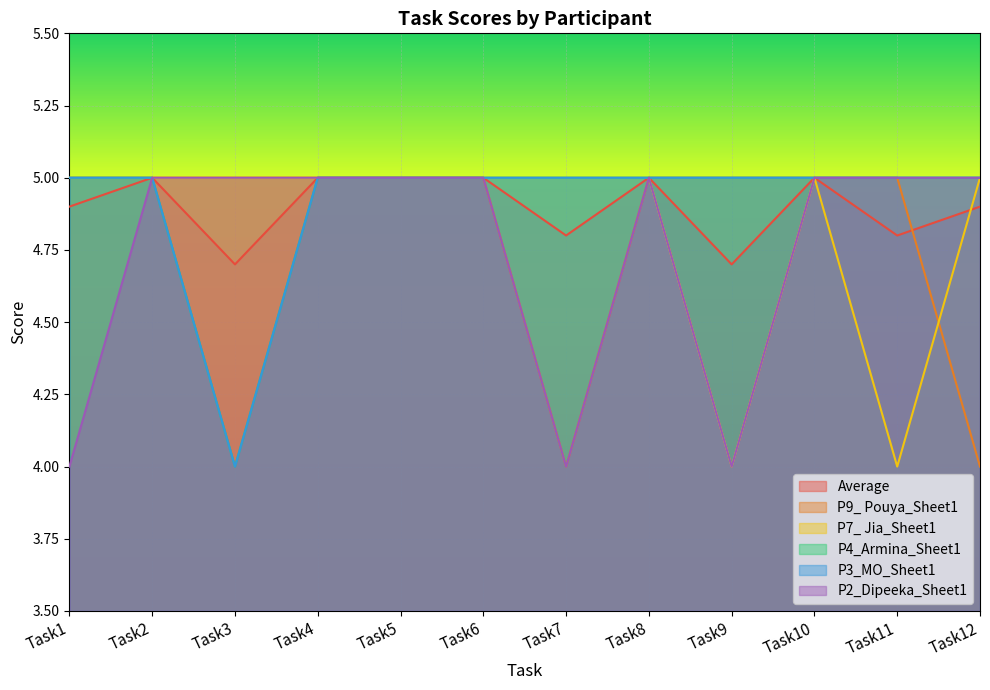

How many P9_ Pouya_Sheet1 values are between 5 and 6?

10